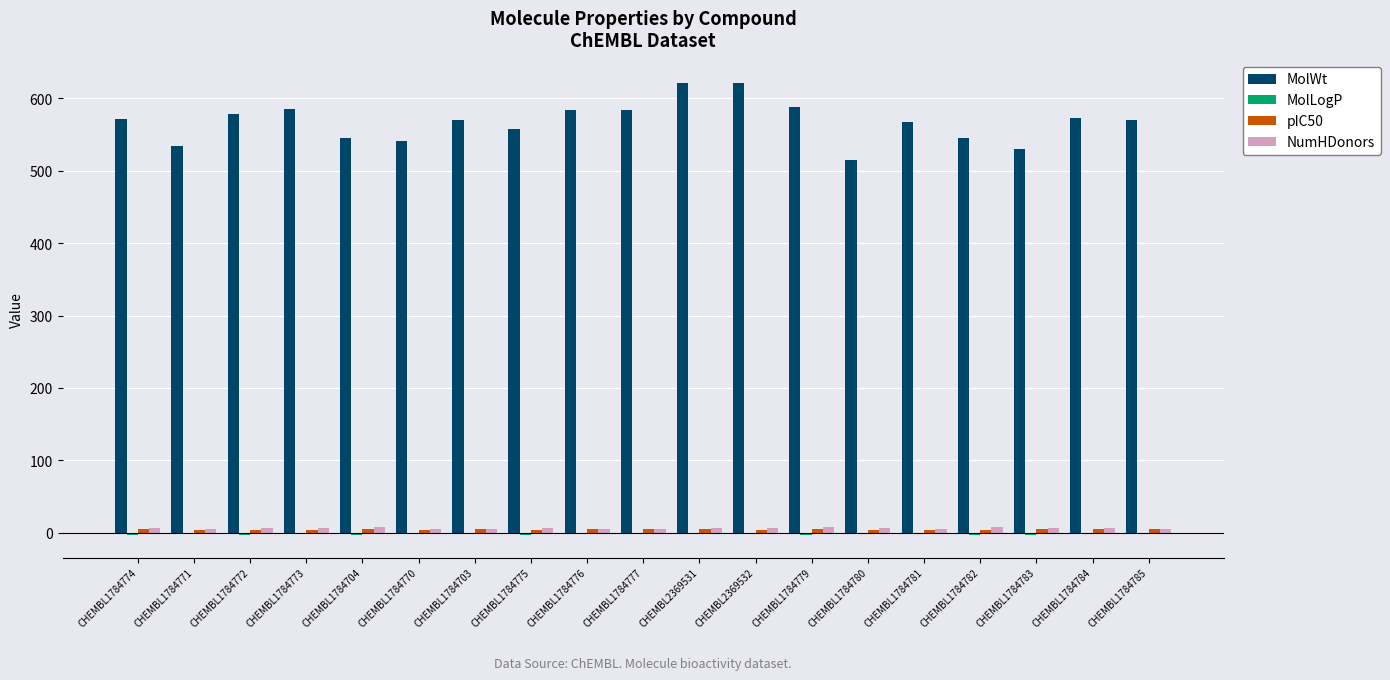

Are the bars grouped side by side (vs. stacked)?

Yes